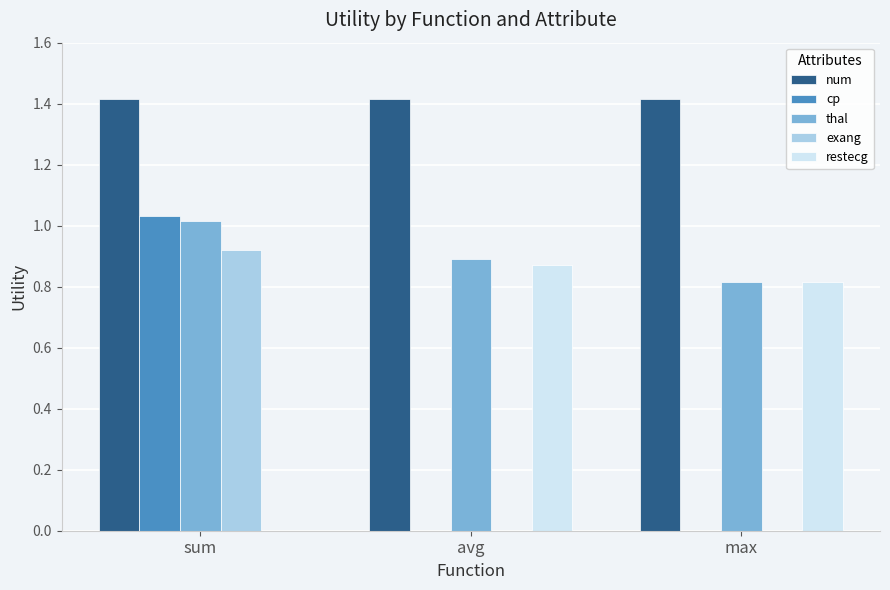

At which label is restecg closest to 0?

sum